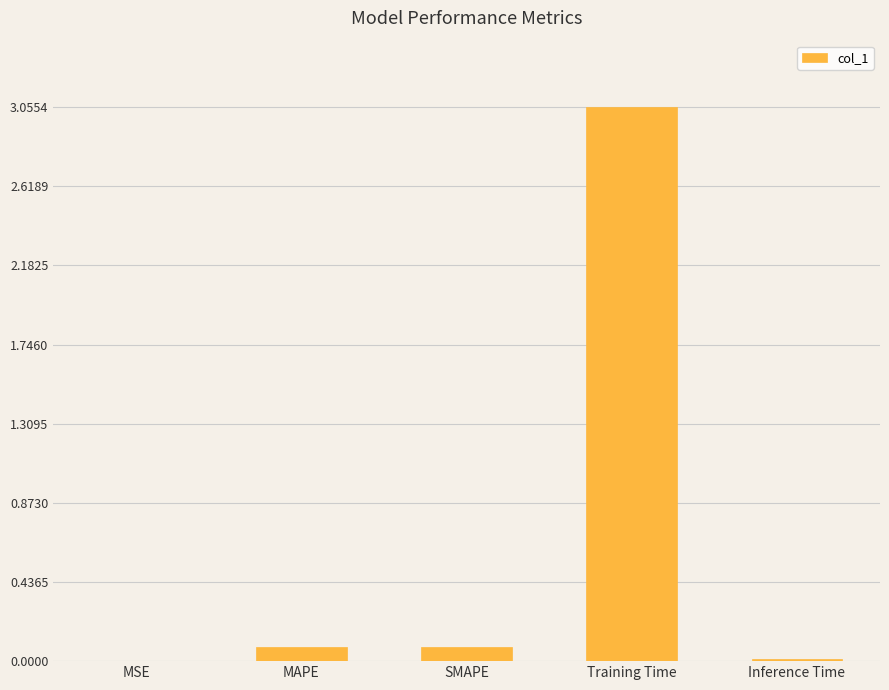

Between Training Time and MAPE, which is larger?

Training Time